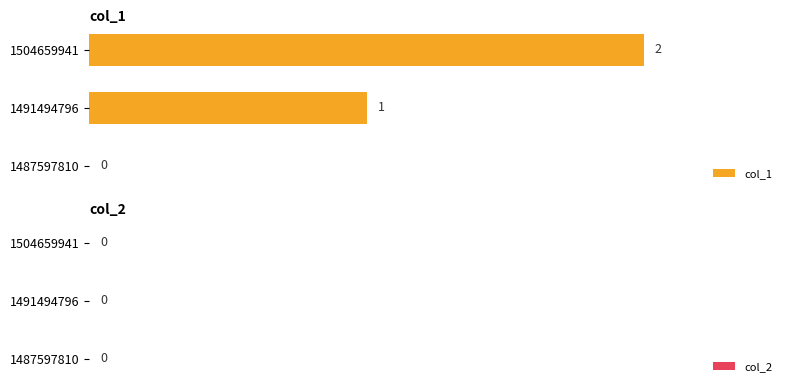

Between 1504659941 and 1487597810, which is larger?

1504659941